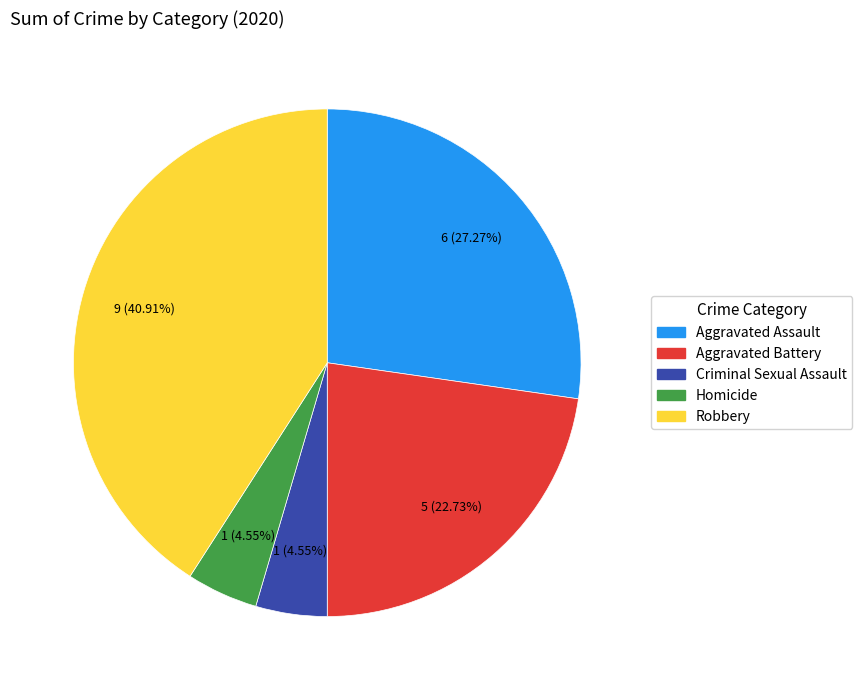

To the nearest percent, what is the average slice percentage?

20%